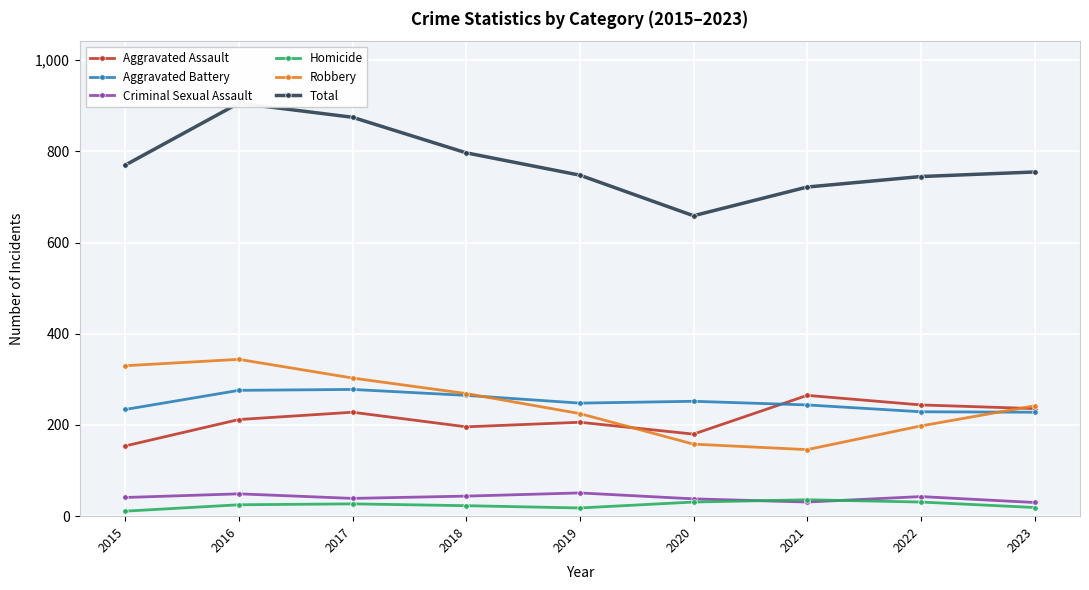

Reading left to right, extract all data points from this chart.

Aggravated Assault: 154	212	228	196	206	180	265	244	236
Aggravated Battery: 234	276	278	265	248	252	244	229	228
Criminal Sexual Assault: 41	49	39	44	51	38	31	43	30
Homicide: 11	25	27	23	18	31	36	31	19
Robbery: 330	344	303	269	225	158	146	198	242
Total: 770	906	875	797	748	659	722	745	755